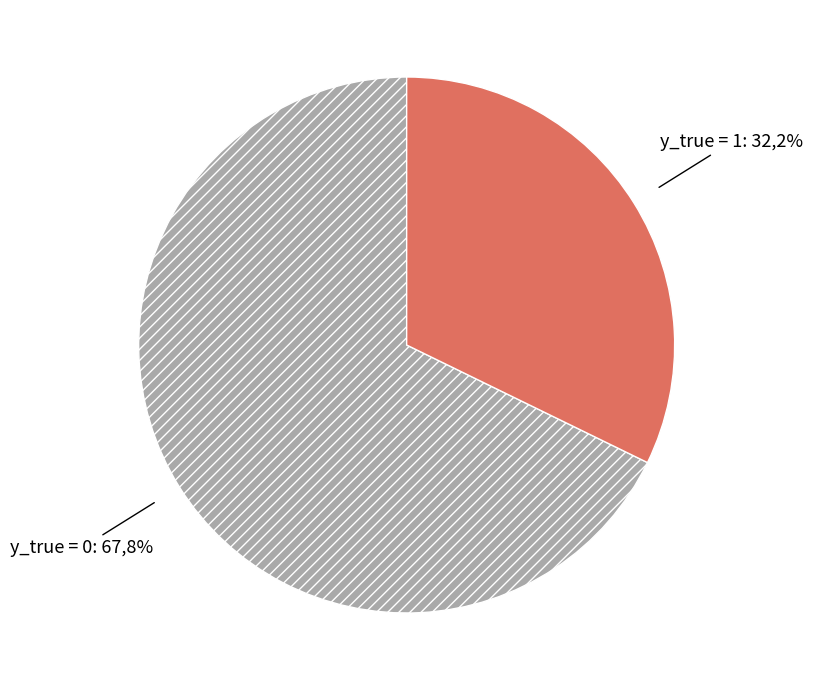

The y_true=0 slice represents 68% of the pie. True or false?

True